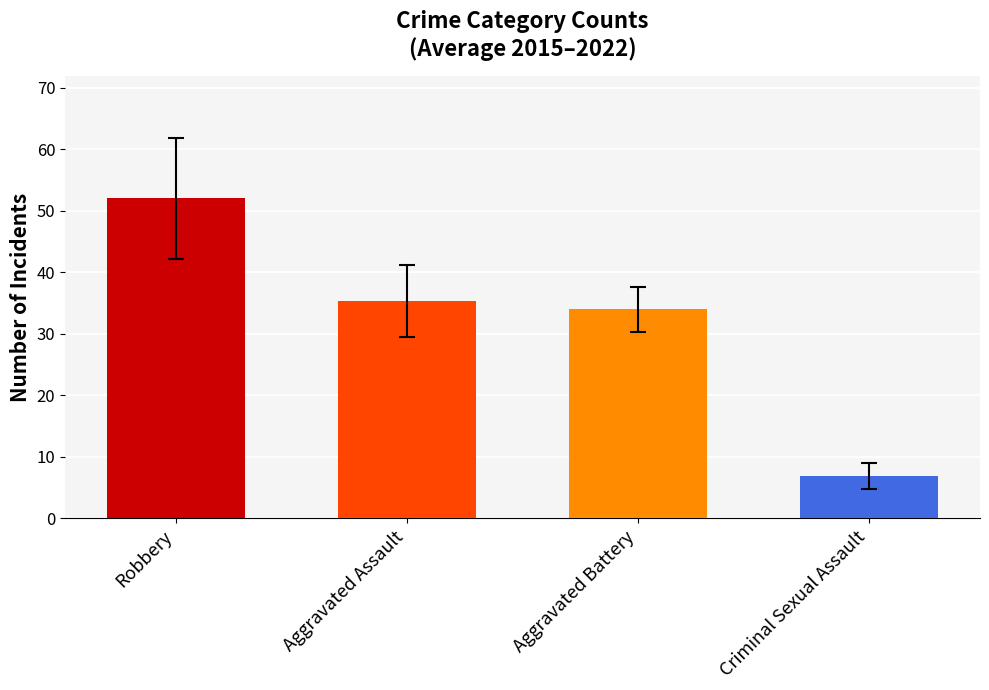

Read the value at Criminal Sexual Assault.

6.8